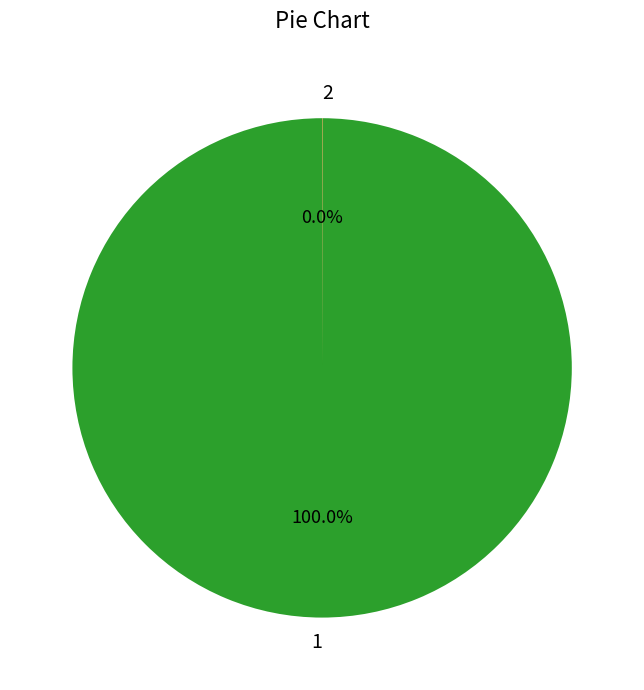

Does any single category account for the majority?

Yes